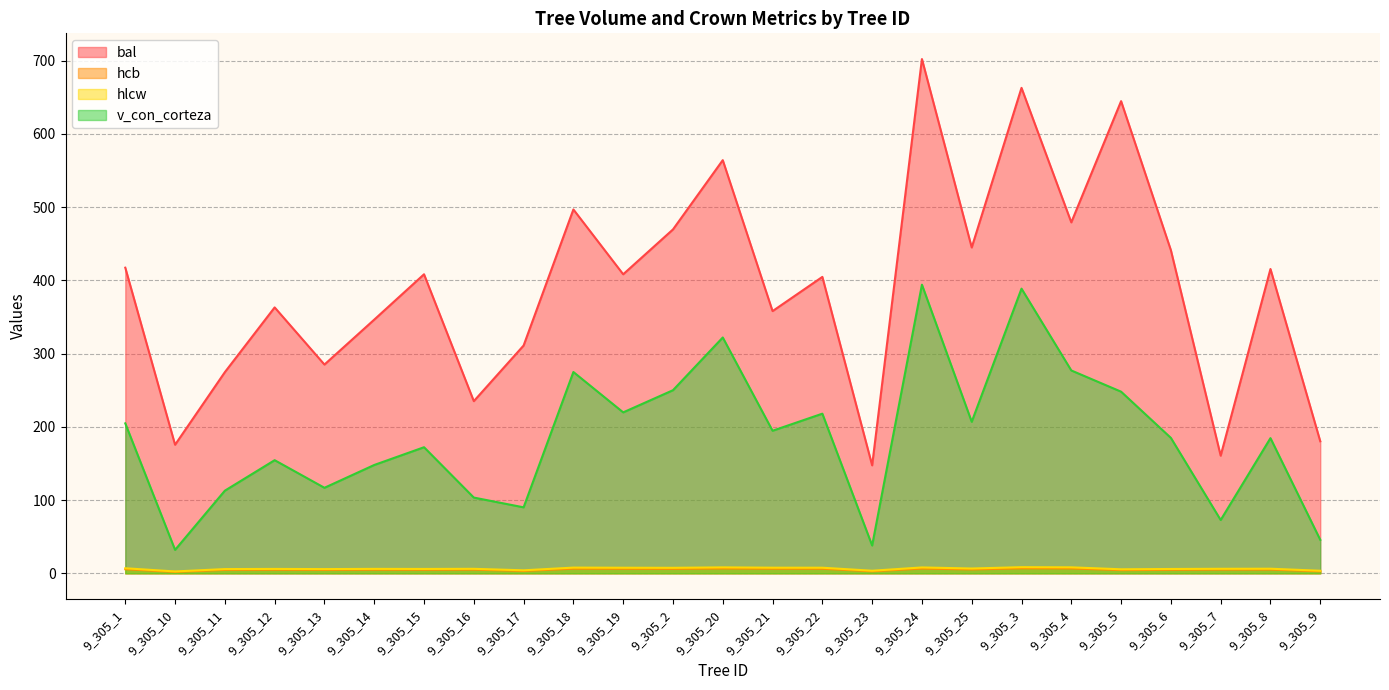

At which label is hlcw closest to 5?

9_305_5